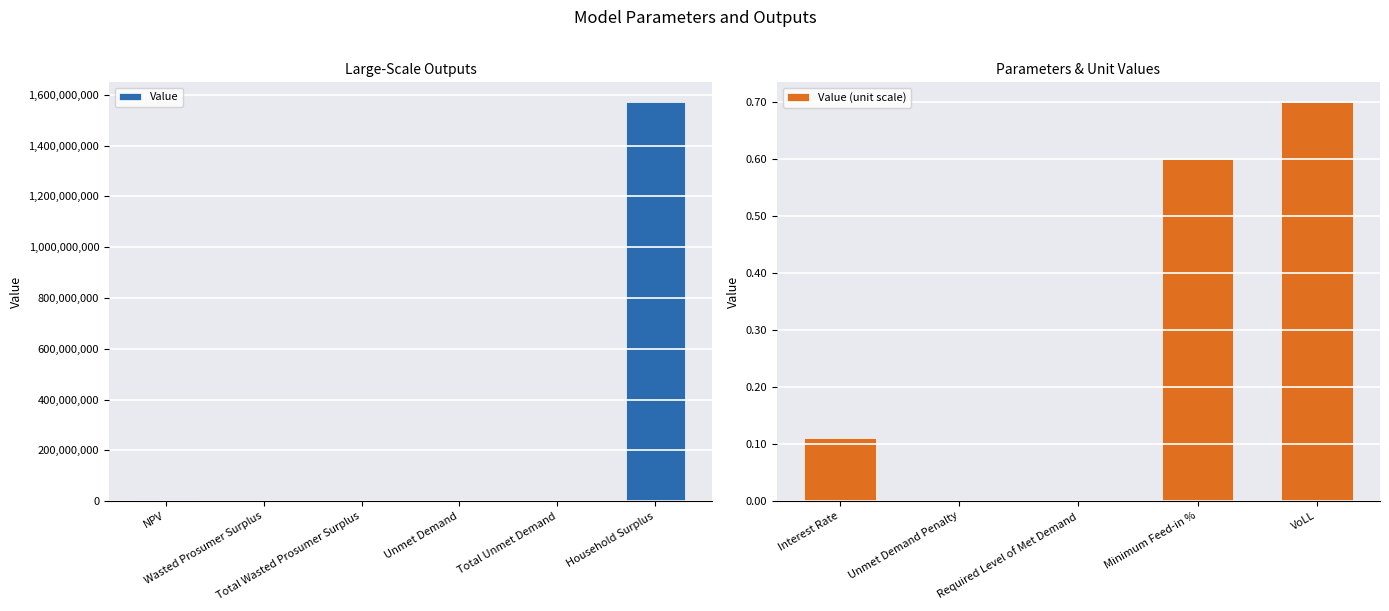

The value of Value (unit scale) at Unmet Demand Penalty is 0.0. True or false?

True